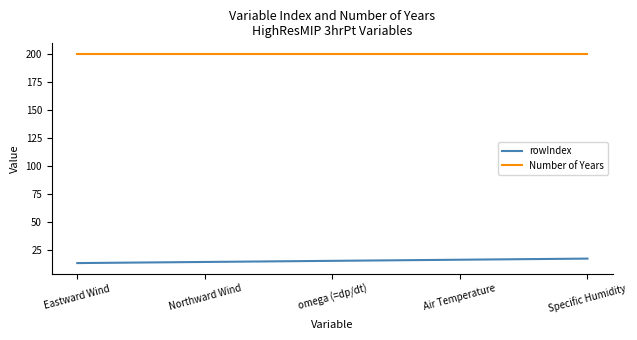

Which series has the largest range (max minus min)?

rowIndex